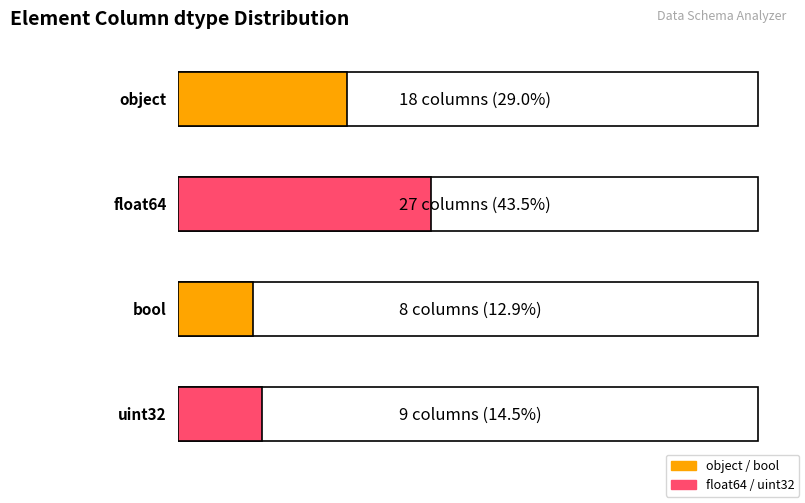

Reading left to right, transcribe all the data shown in this chart.

object=18	float64=27	bool=8	uint32=9